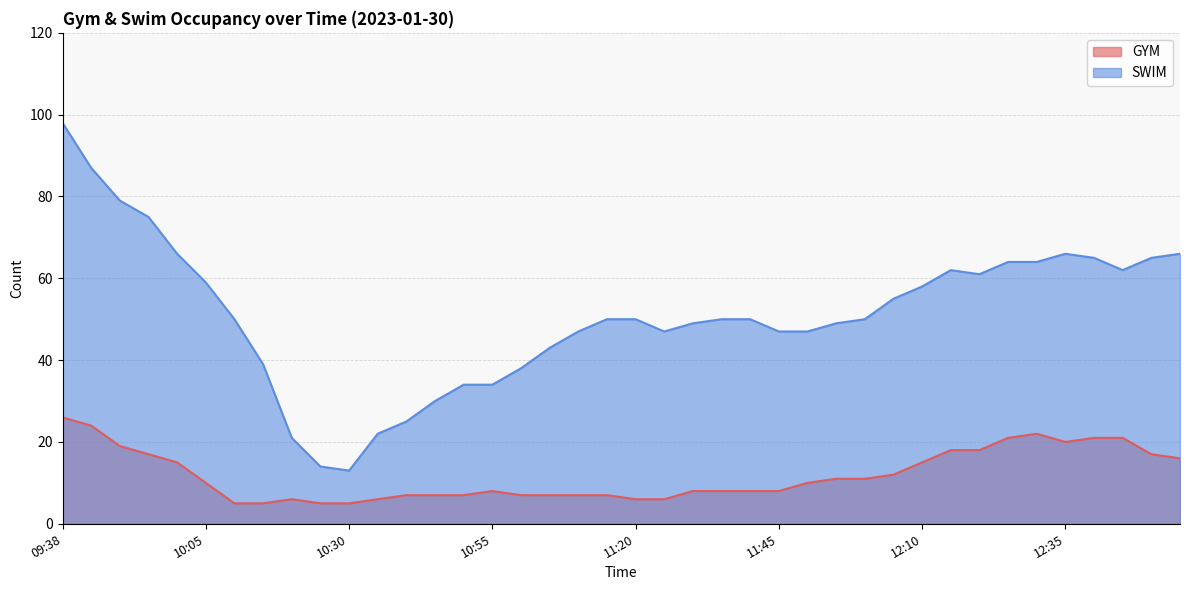

What is the value of the GYM point at the 3rd from the left?

19